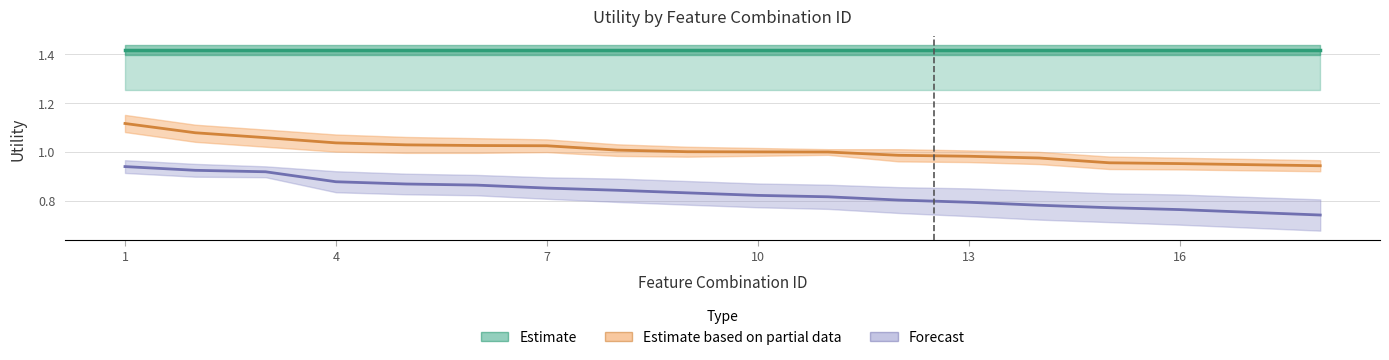

What is the average value of the Estimate series?

1.4